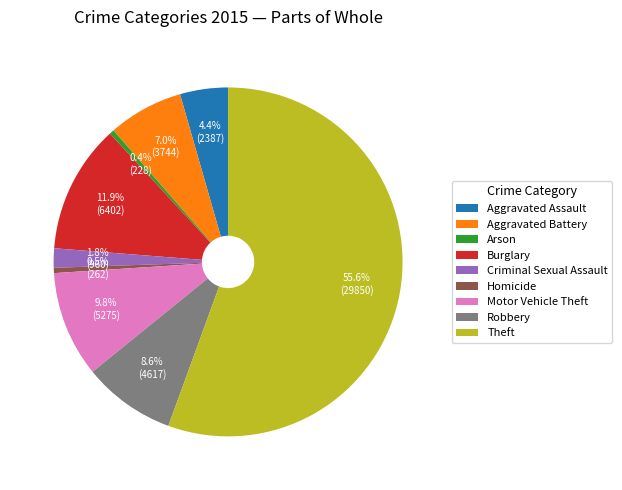

Is the sum of Motor Vehicle Theft and Criminal Sexual Assault greater than half?

No